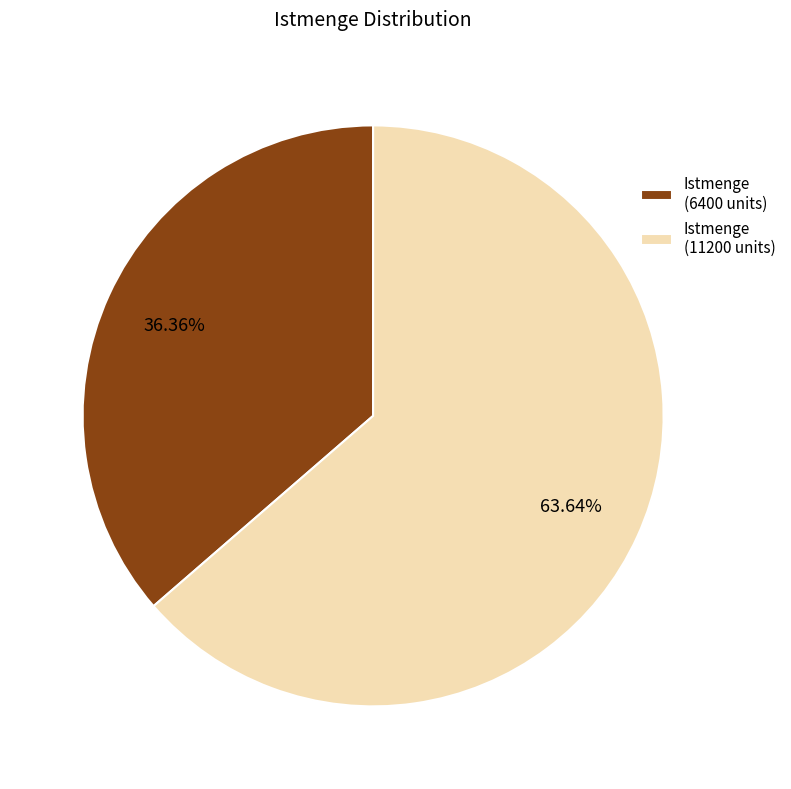

How many segments does this pie chart have?

2